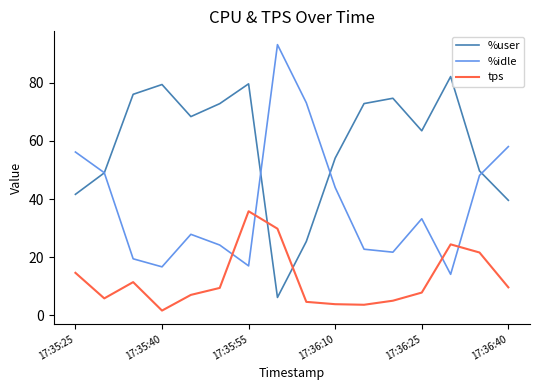

List the series in order of their overall mean, lowest first.

tps, %idle, %user